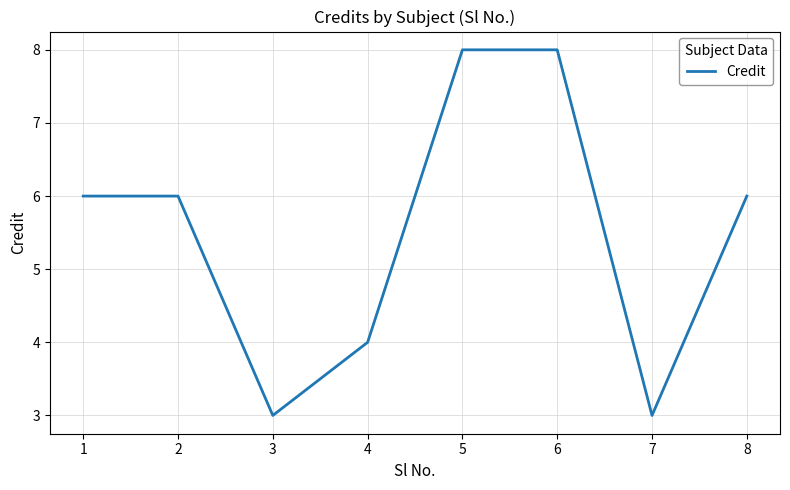

What is the greatest value displayed?

8